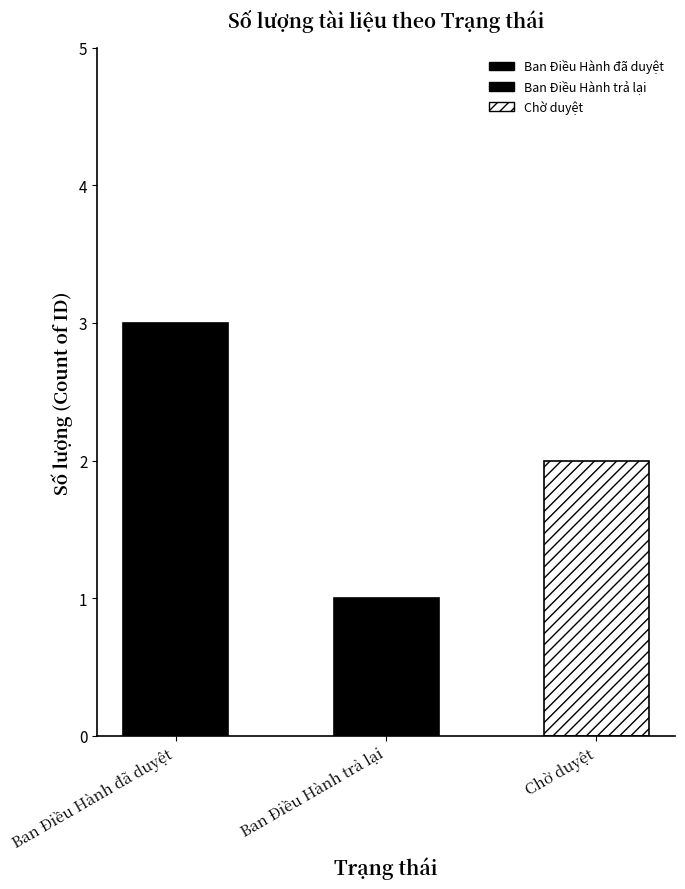

What is the difference between the maximum and second lowest values?

1